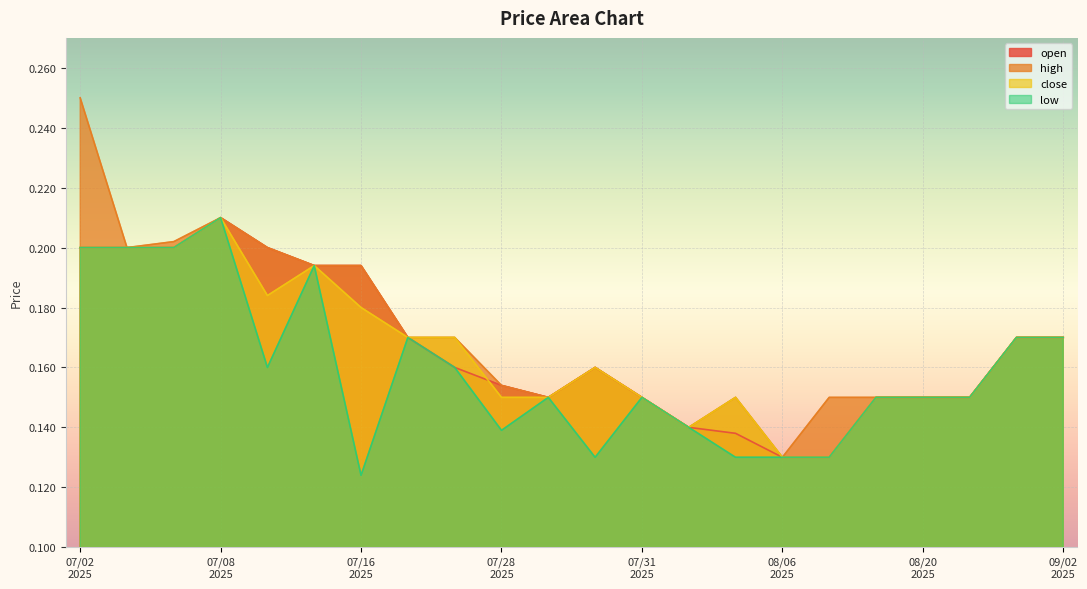

Count the number of data series in this chart.

4